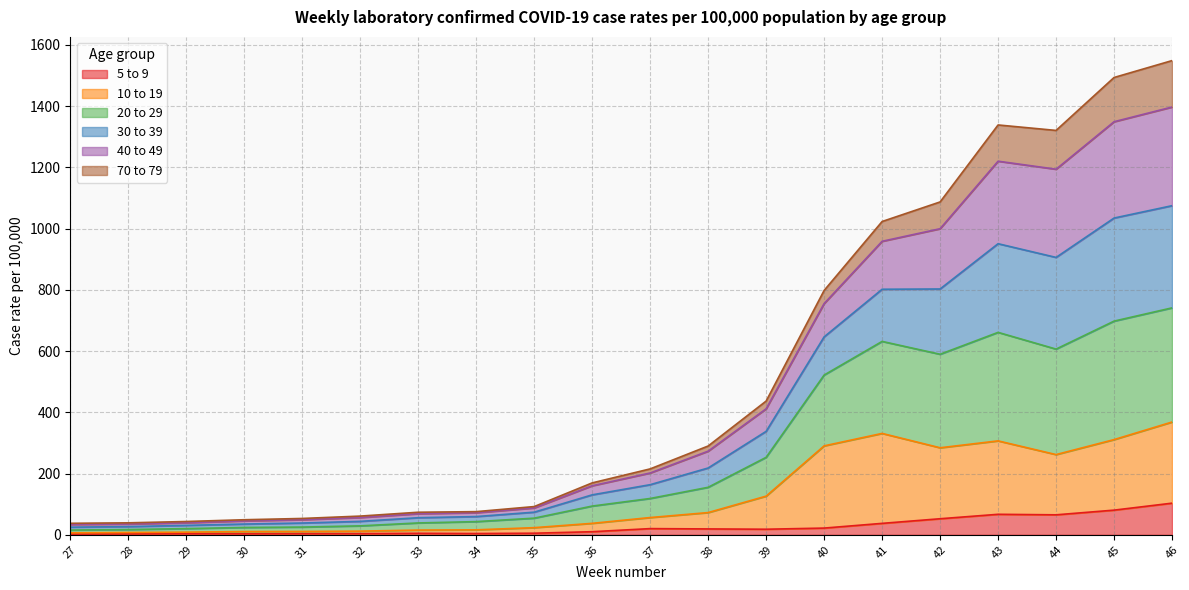

How many lines are shown in the chart?

6